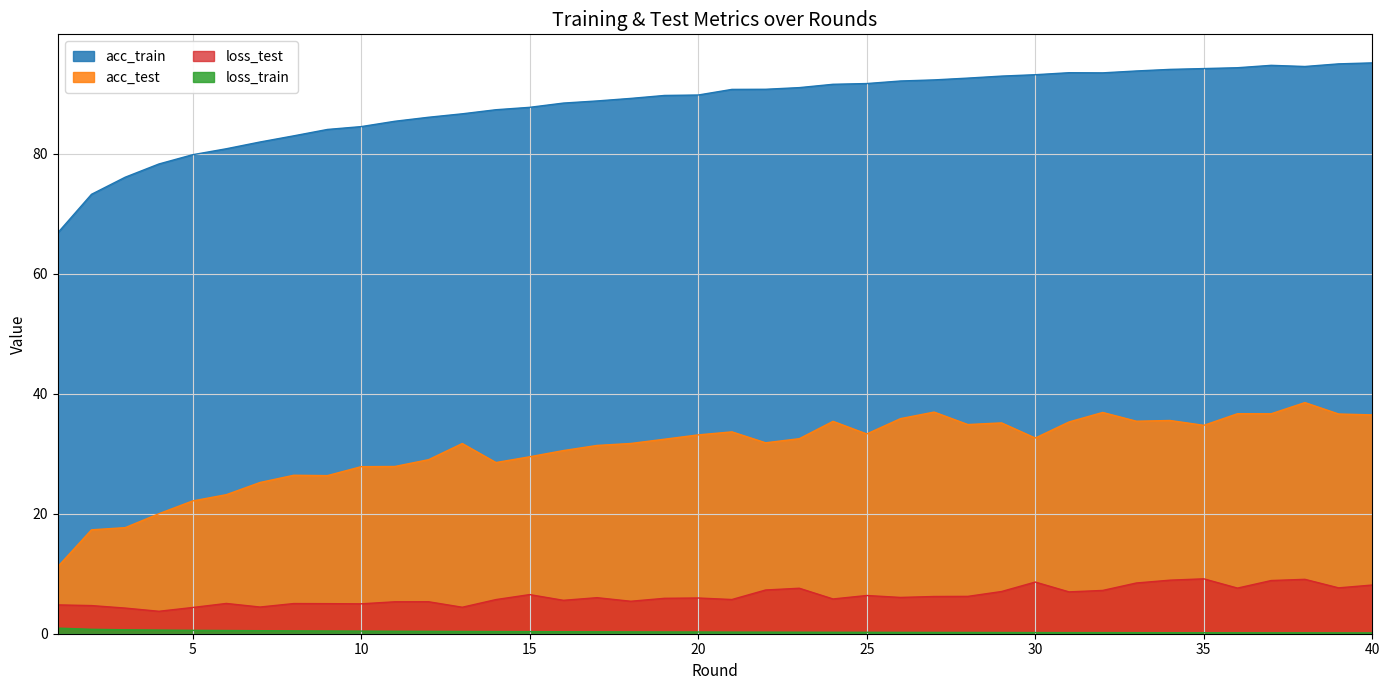

What is the difference between the second highest and minimum values in the acc_test series?

25.8